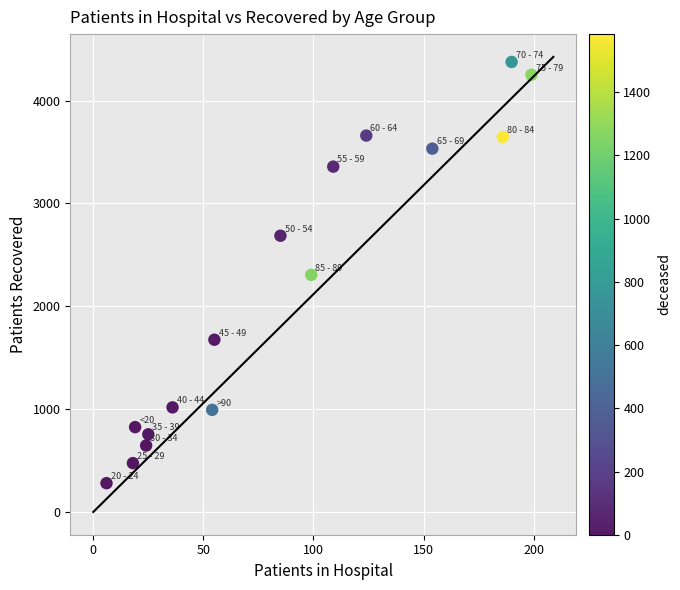

What is the range of Y values (max minus min)?

4096